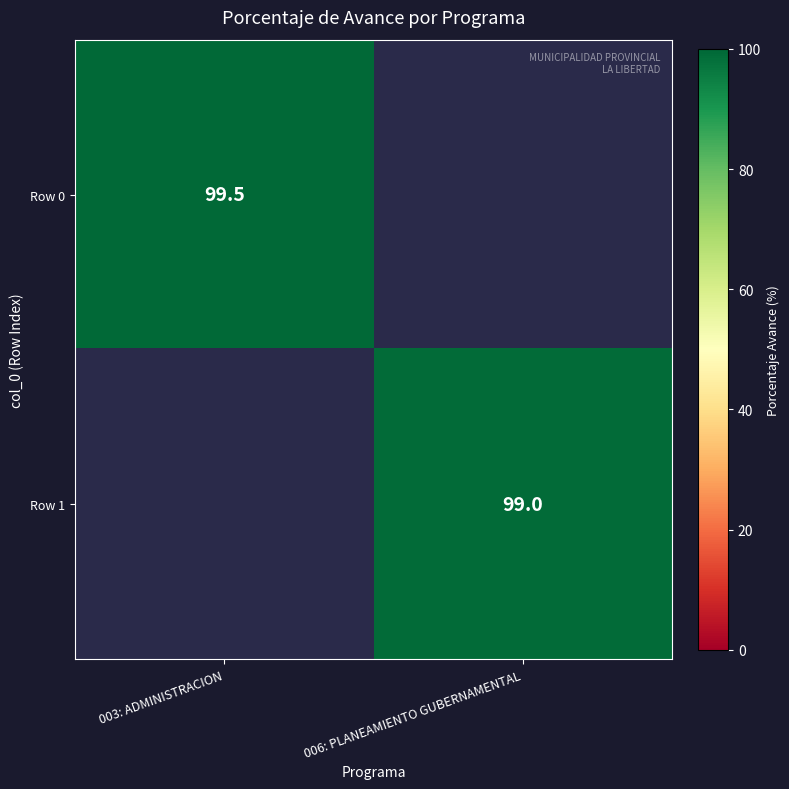

The Row 0 series shows 64.6 at 003: ADMINISTRACION. True or false?

False